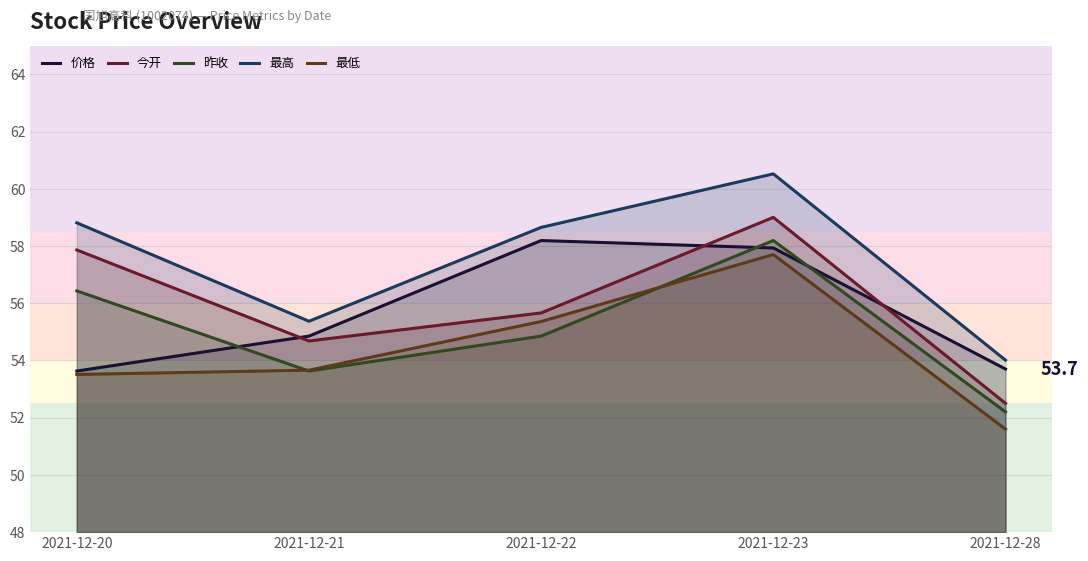

True or false: 价格 has a value of 54.9 at 2021-12-21.

True